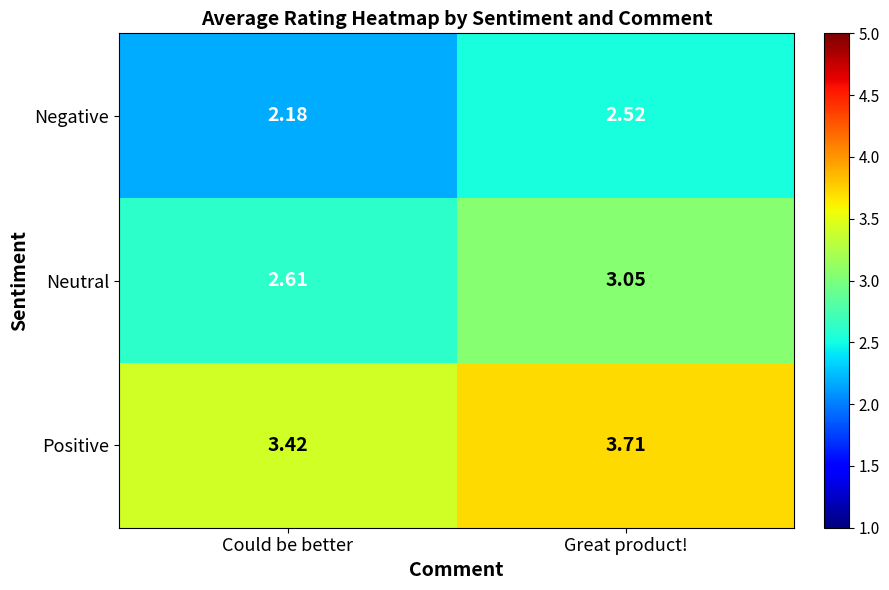

List the series in order of their overall mean, lowest first.

Negative, Neutral, Positive